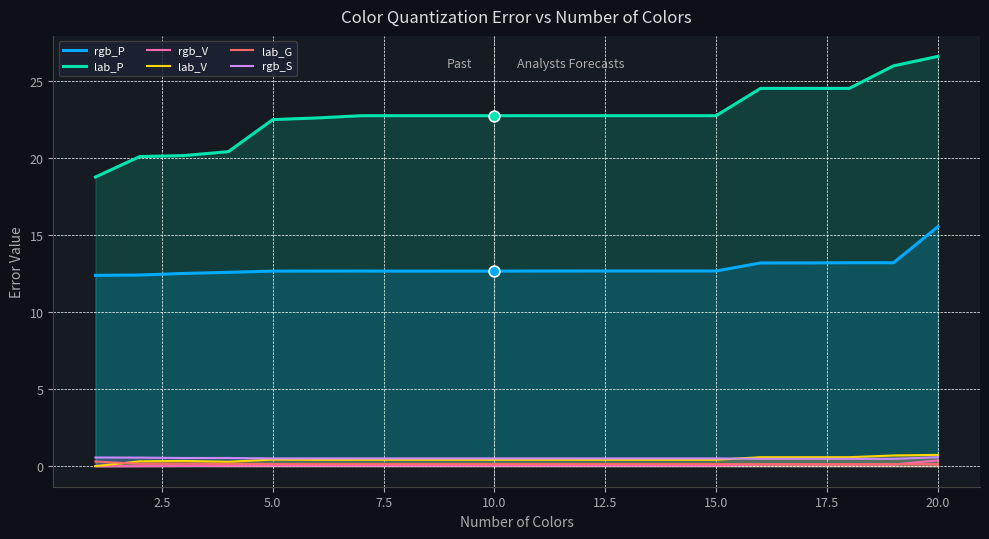

Which series has the largest total across all categories?

lab_P